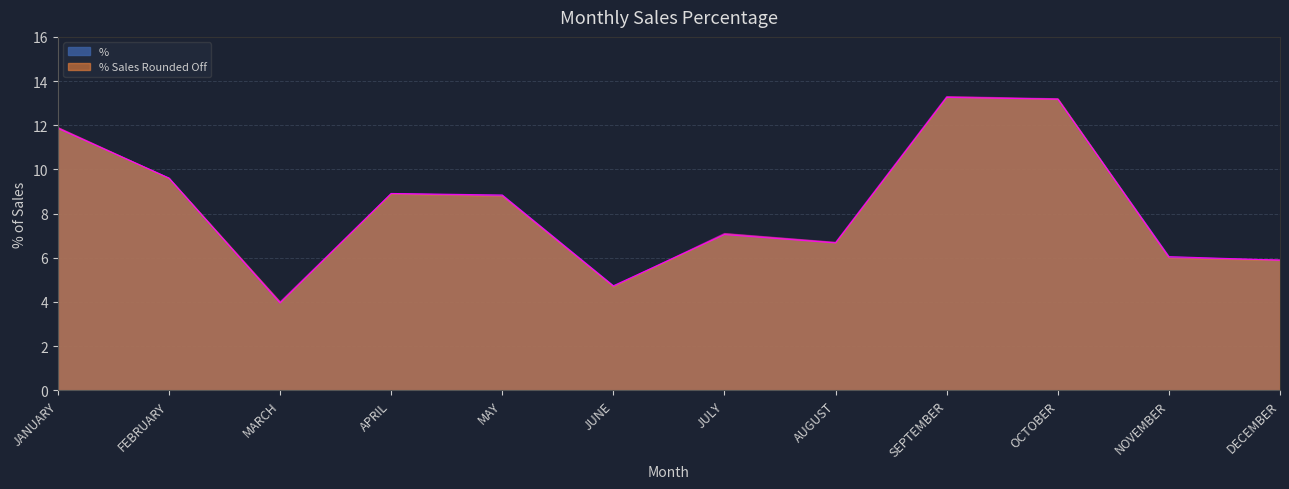

True or false: % Sales Rounded Off has more than 2 interior local peaks.

True